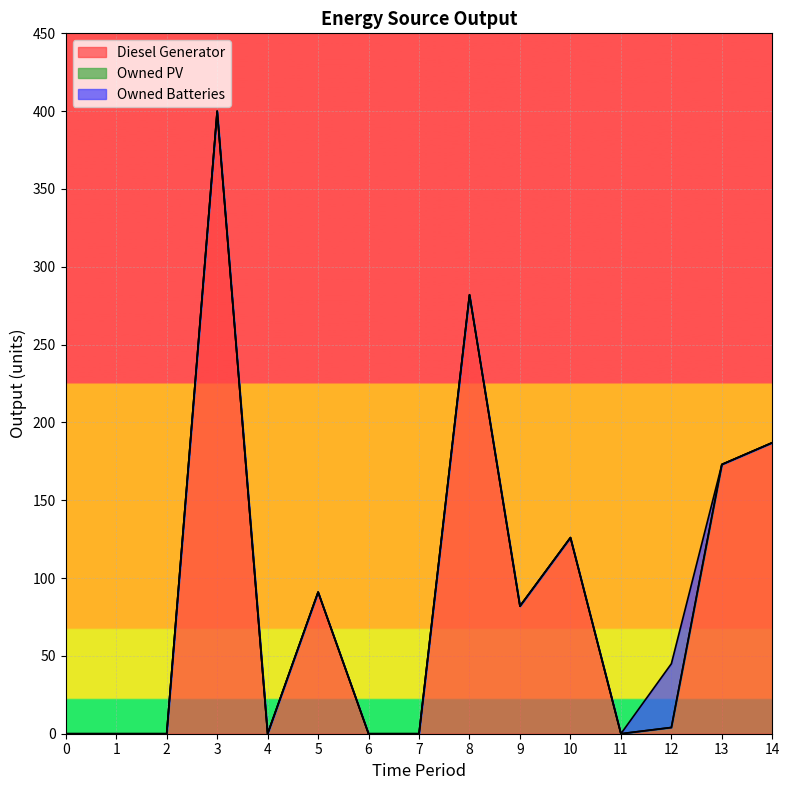

Does the chart display data point markers on the line(s)?

No